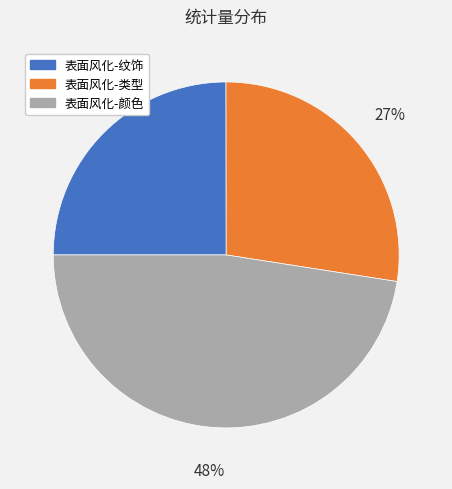

To the nearest percent, what is the average slice percentage?

33%